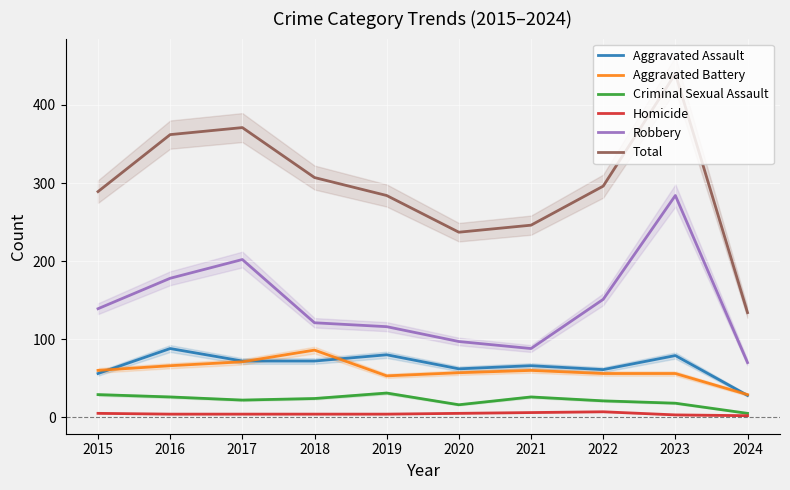

What value does the Aggravated Battery series have at 2023, to the nearest 5?

55